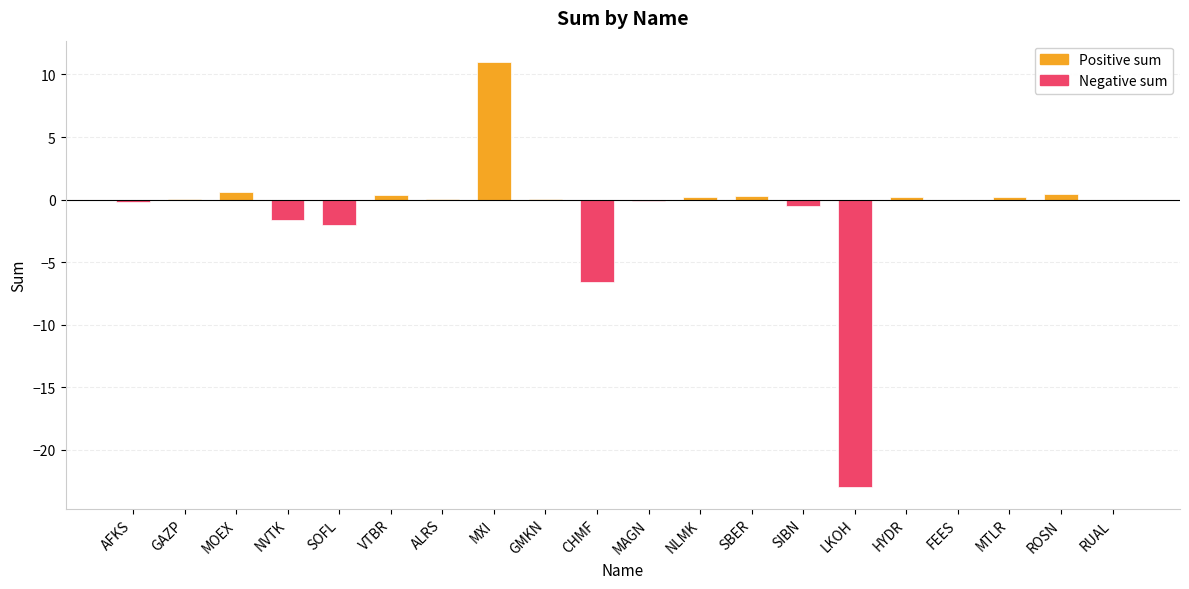

What is the change in value from MXI to LKOH?

-34.0